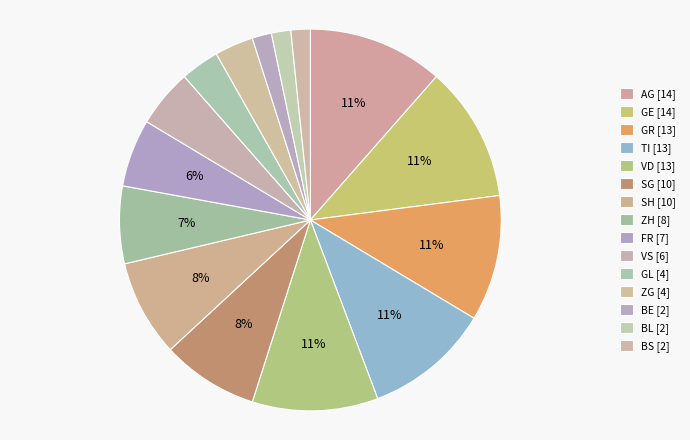

Count the number of slices in the pie.

15